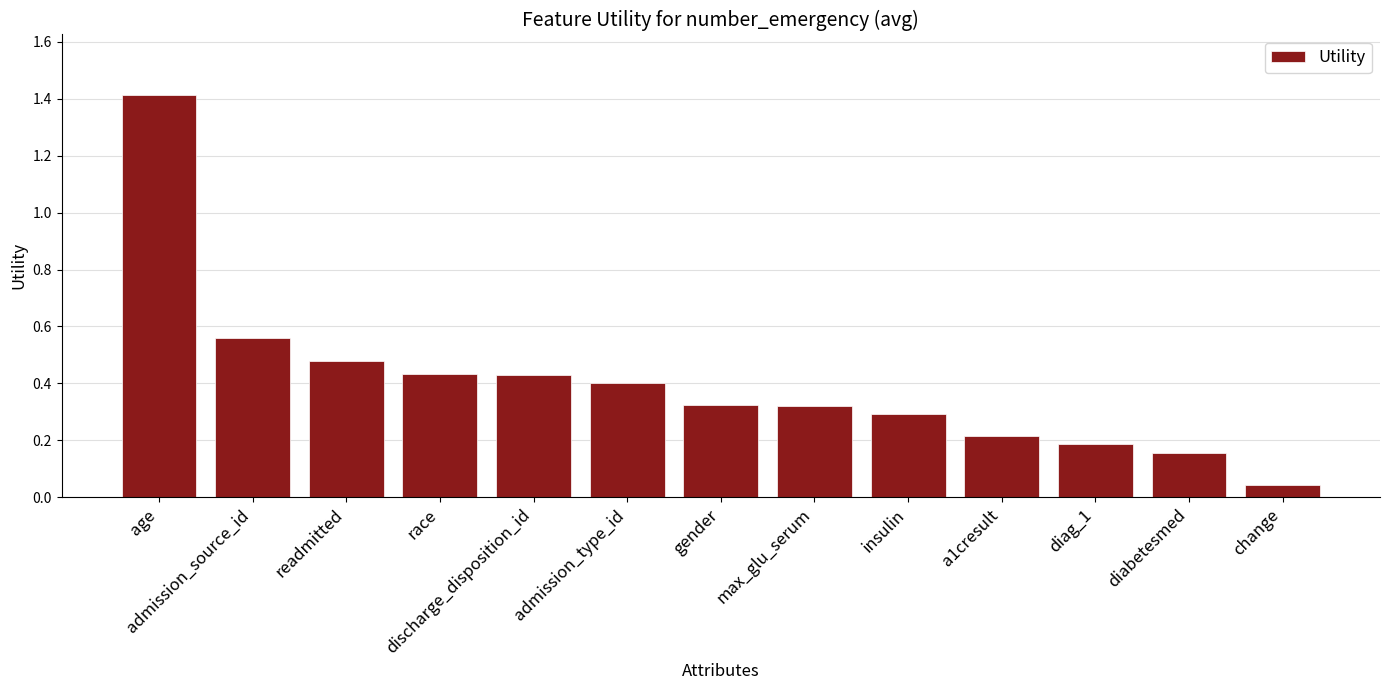

What position from the right is admission_source_id?

12